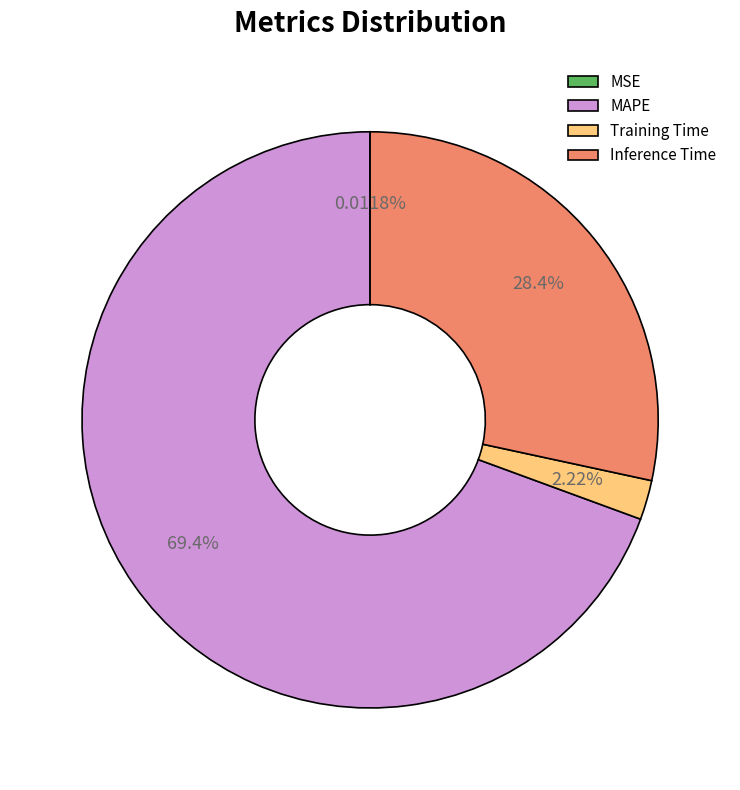

What is the total percentage of Training Time and MAPE?

71.6%